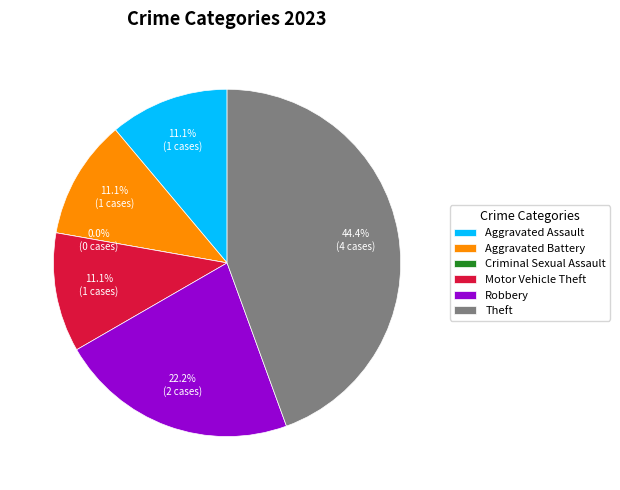

Does any single category account for the majority?

No